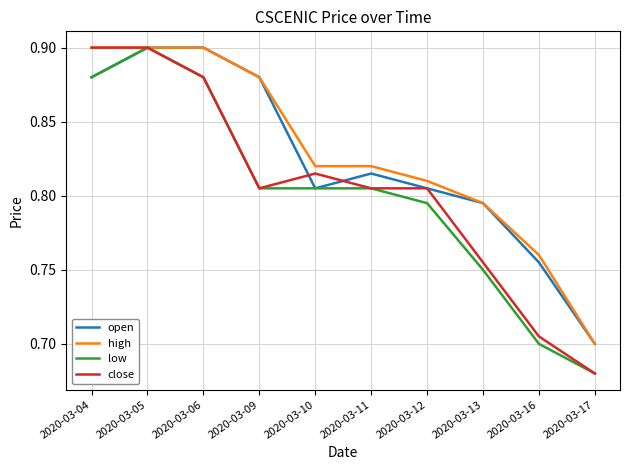

At which category is the sum across all series the highest?

2020-03-05